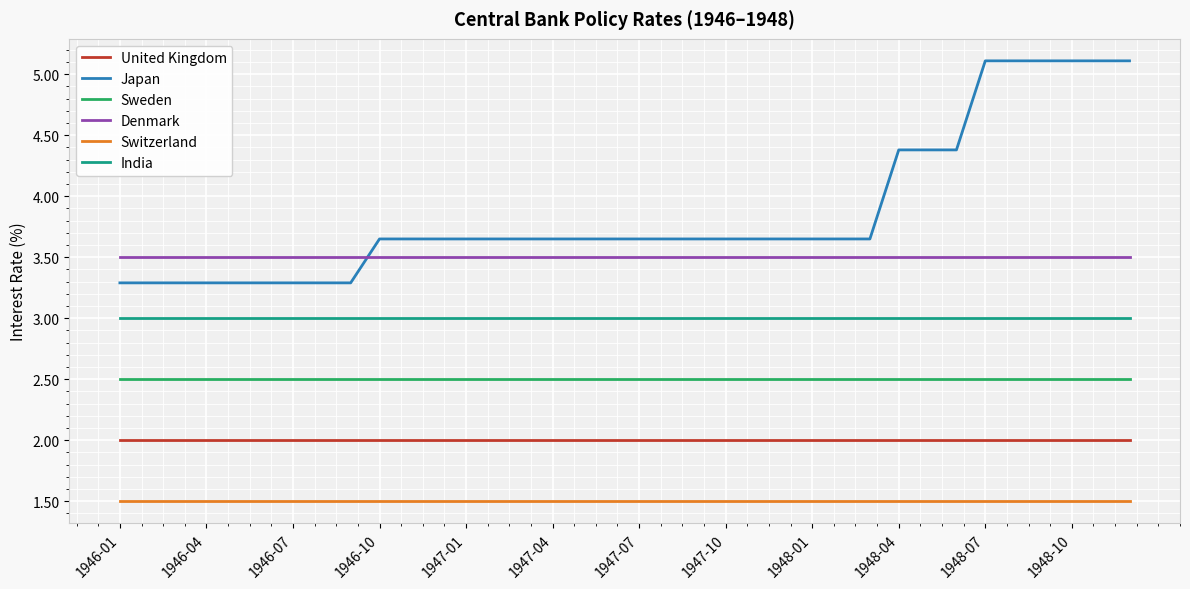

Rank the series by their maximum value, from lowest to highest.

Switzerland, United Kingdom, Sweden, India, Denmark, Japan